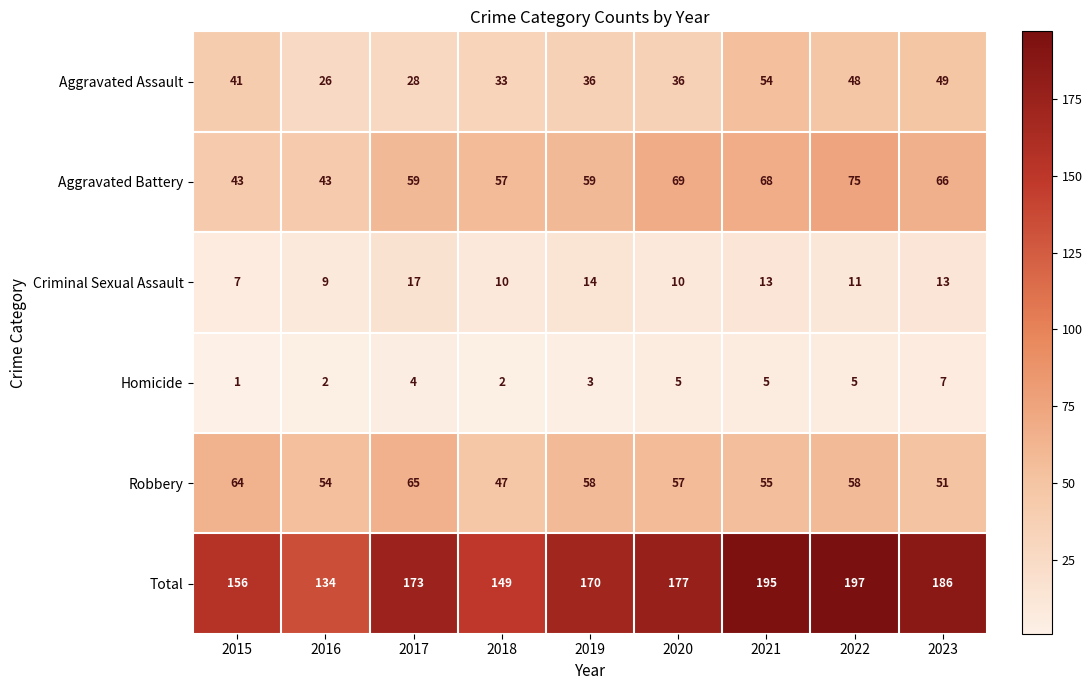

The Criminal Sexual Assault series shows 2 at 2015. True or false?

False